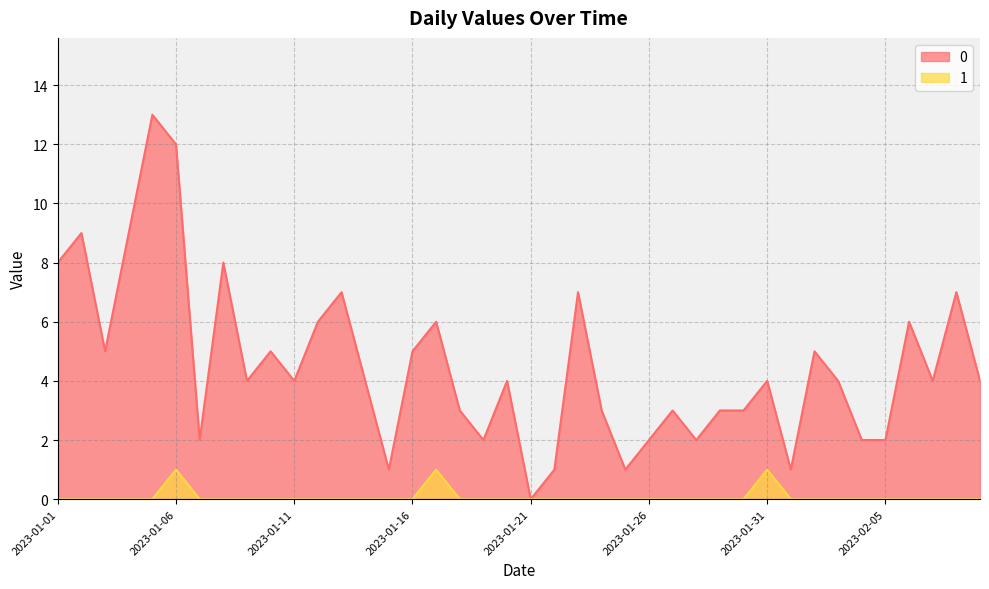

How many values in 1 are above zero?

3